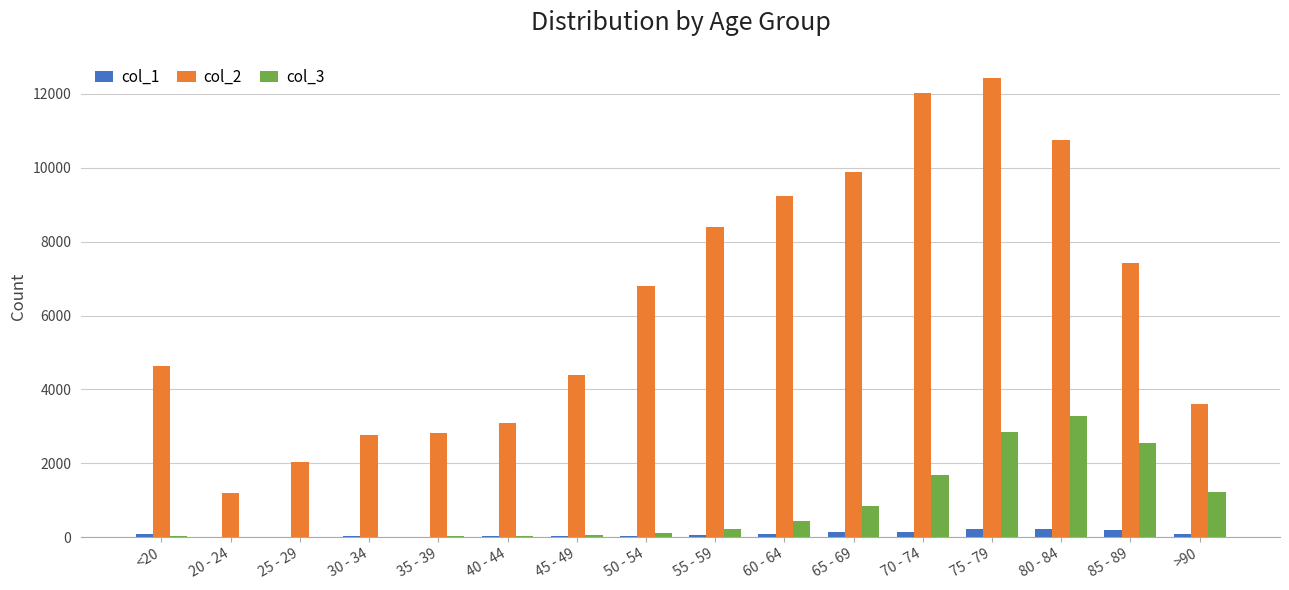

Where is col_3 nearest to the value 1638?

70 - 74